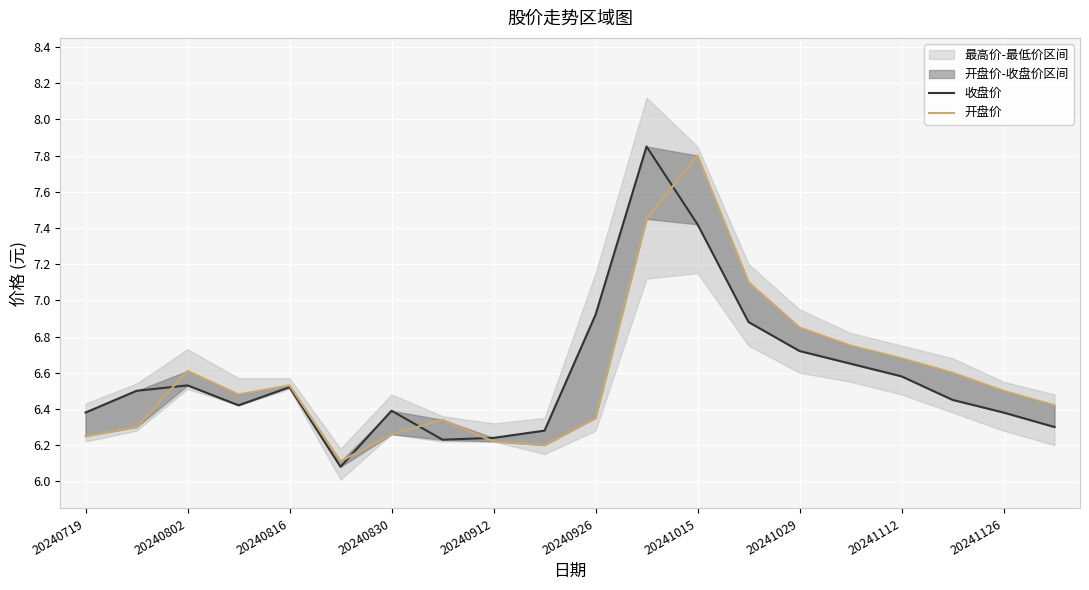

At how many categories does at least one series exceed 7?

3